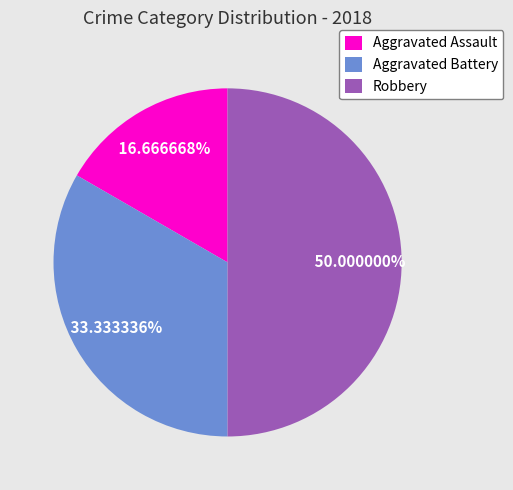

Which category has the biggest portion of the pie?

Robbery